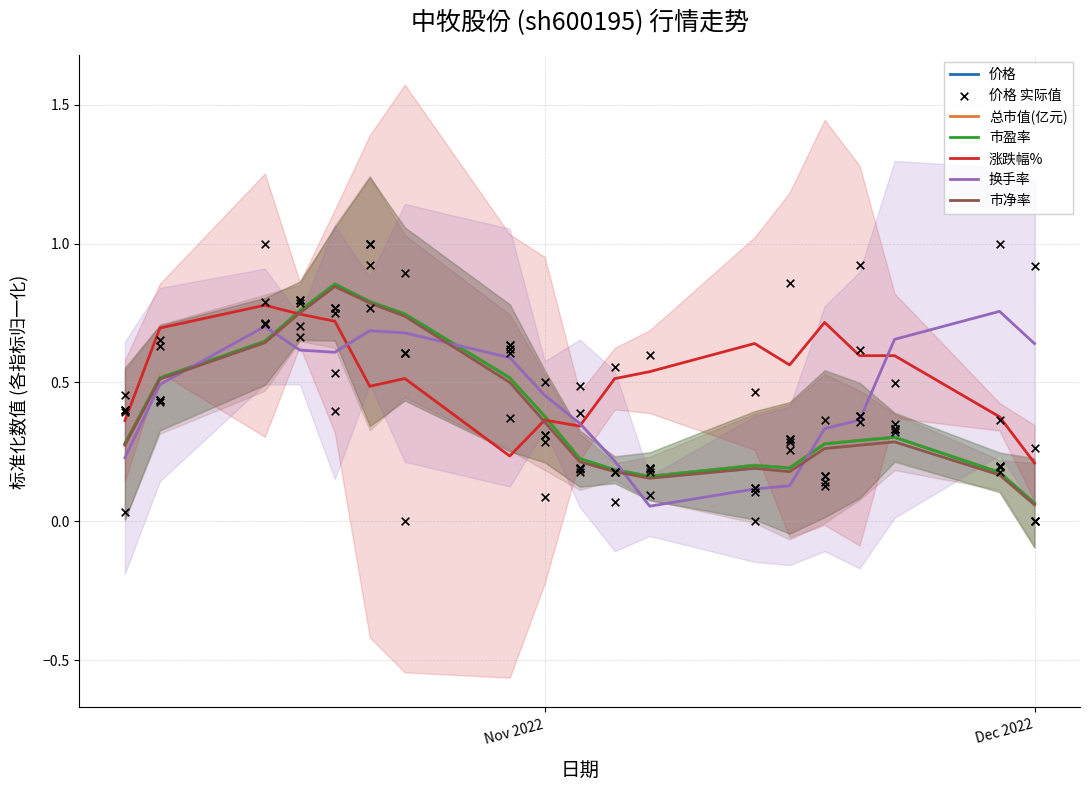

Which series has the largest total across all categories?

涨跌幅%